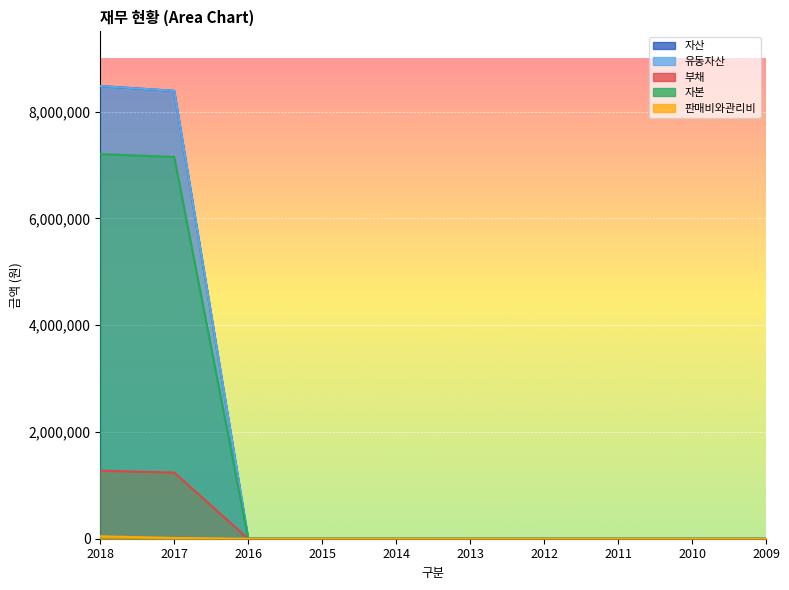

Reading left to right, extract all data points from this chart.

자산: 2018=8476683	2017=8387552	2016=0	2015=0	2014=0	2013=0	2012=0	2011=0	2010=0	2009=0
유동자산: 2018=8476683	2017=8387552	2016=0	2015=0	2014=0	2013=0	2012=0	2011=0	2010=0	2009=0
부채: 2018=1274665	2017=1237997	2016=0	2015=0	2014=0	2013=0	2012=0	2011=0	2010=0	2009=0
자본: 2018=7202018	2017=7149556	2016=0	2015=0	2014=0	2013=0	2012=0	2011=0	2010=0	2009=0
판매비와관리비: 2018=44846	2017=14379	2016=0	2015=0	2014=0	2013=0	2012=0	2011=0	2010=0	2009=0